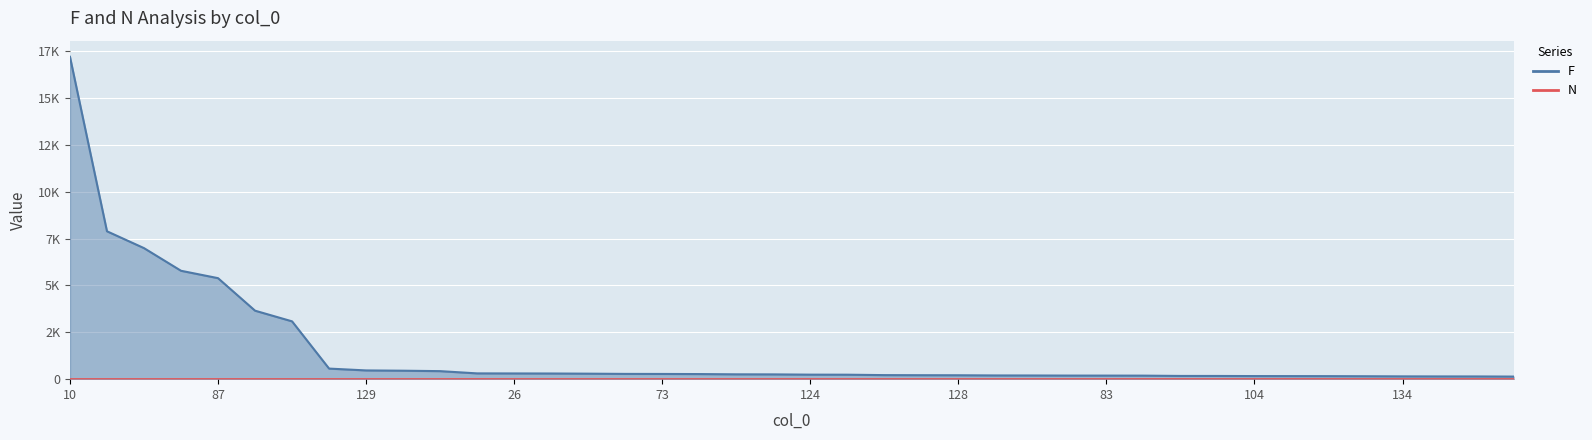

At which label does F first exceed 255?

10